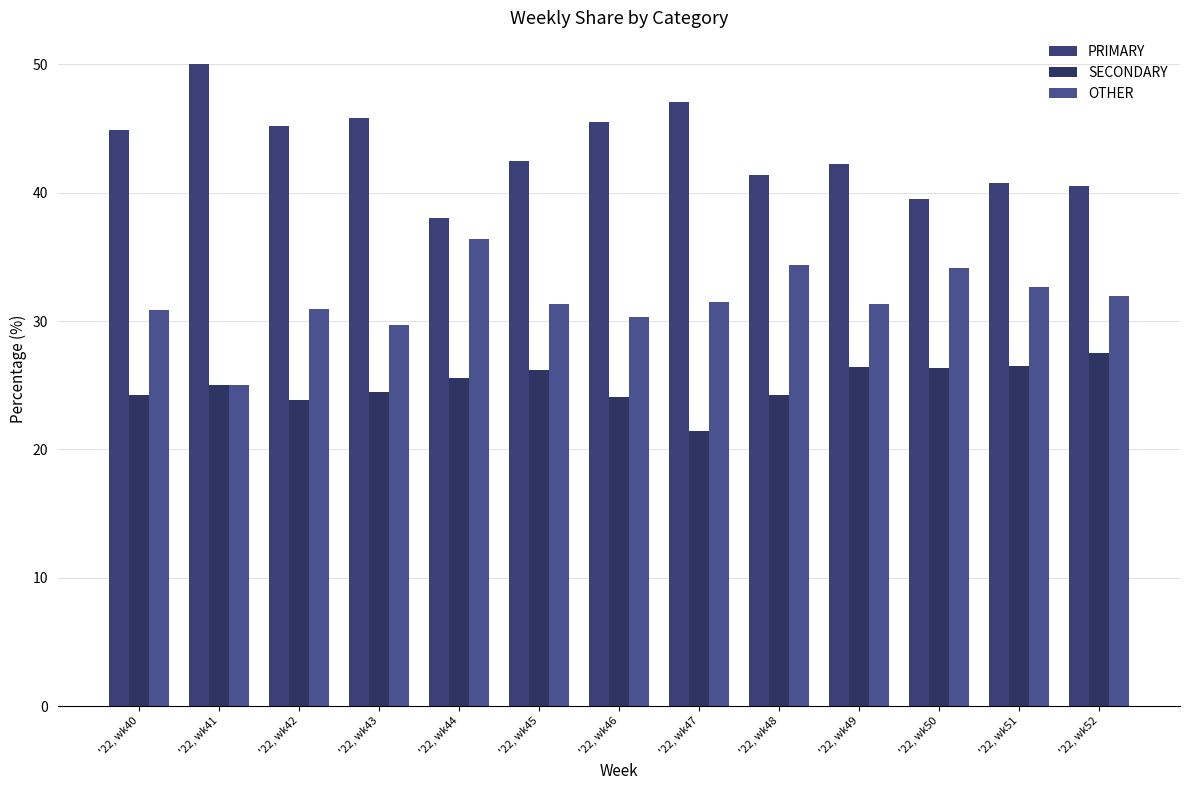

What is the value of the OTHER bar at the 13th from the left?

31.9